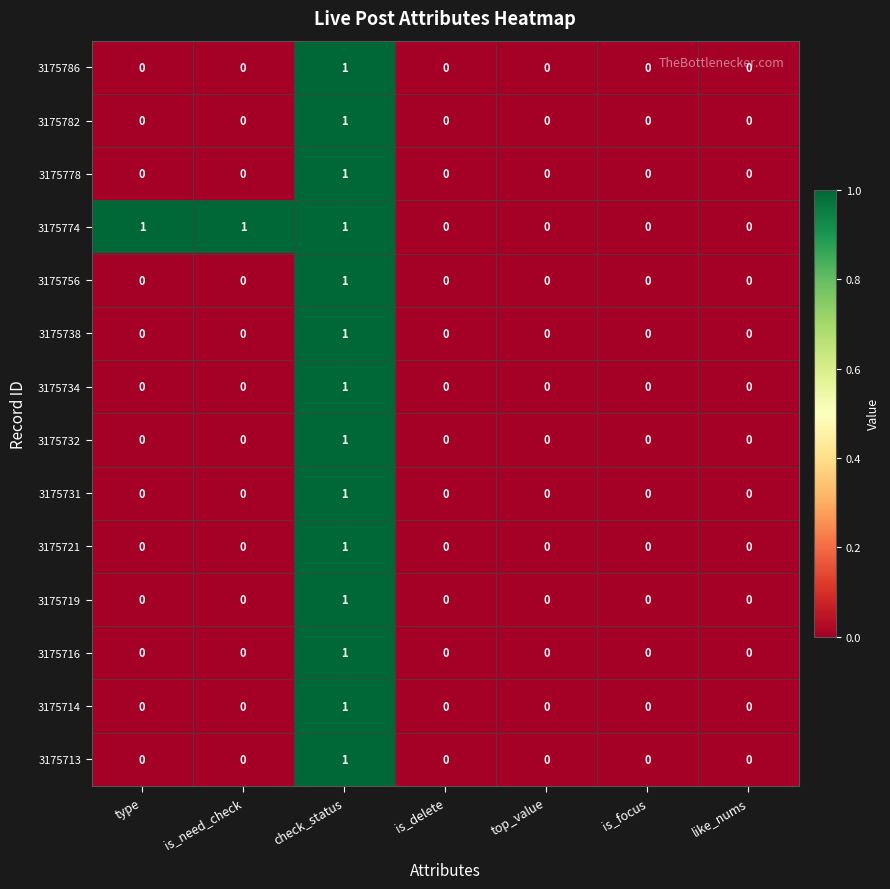

The 3175778 series shows 0 at top_value. True or false?

True